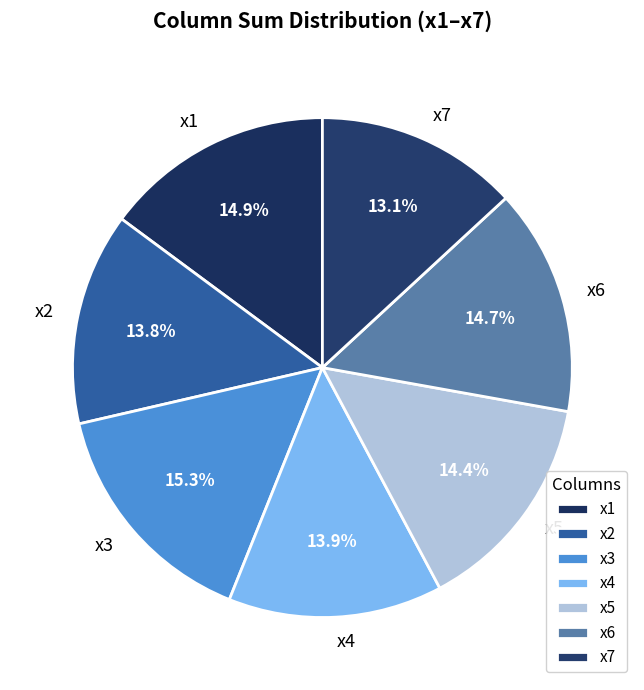

Is there any slice that represents more than half of the pie?

No